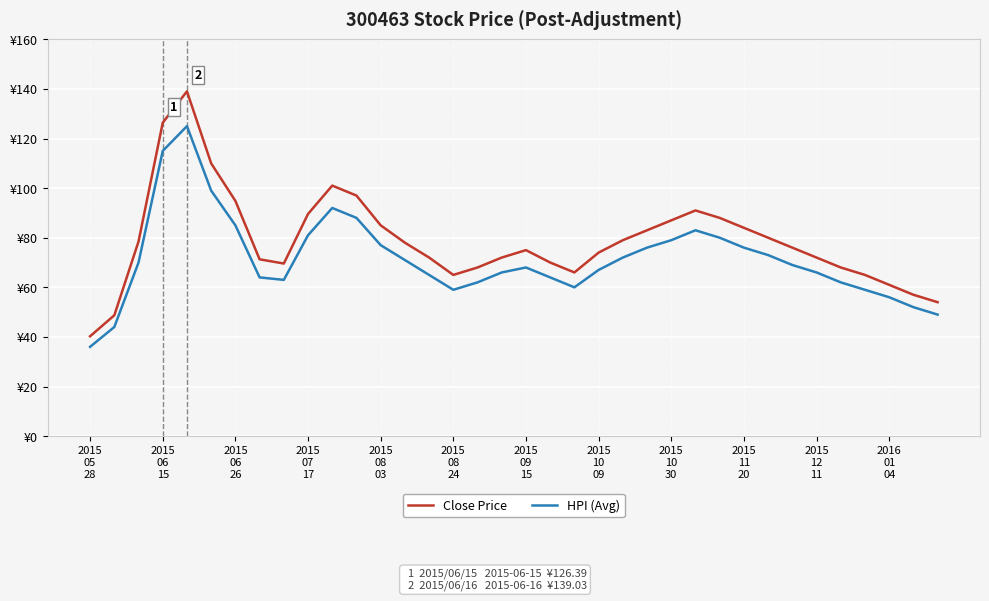

What are all the series names shown in the legend?

Close Price, HPI (Avg)